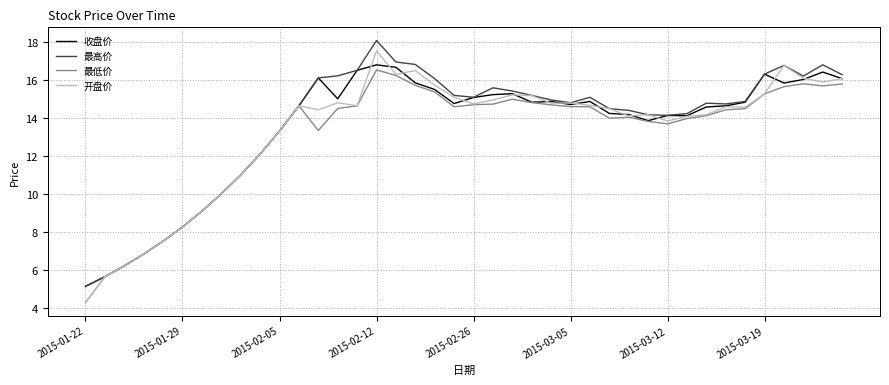

What is the greatest value displayed?

18.1